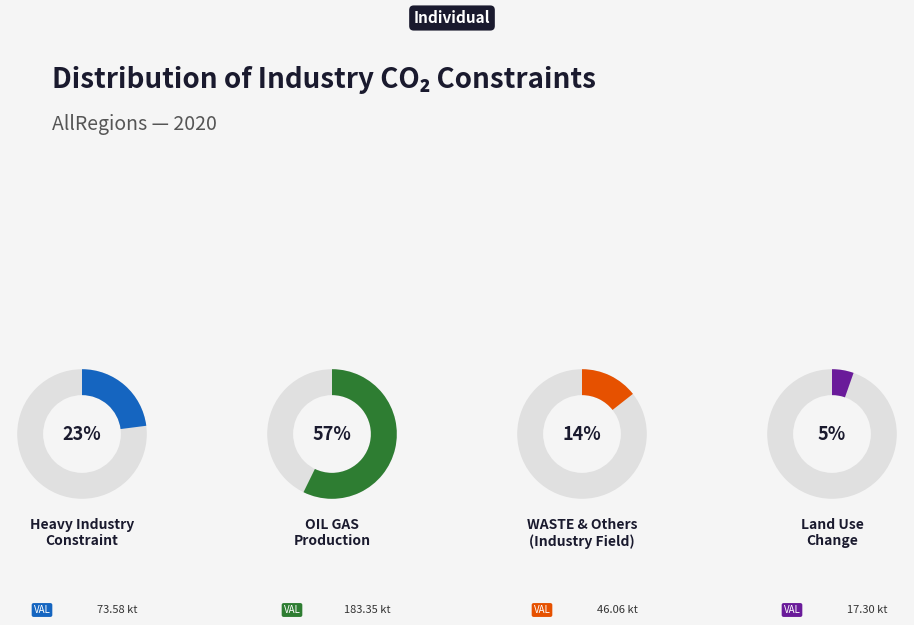

Which category accounts for the majority?

OIL GAS Production